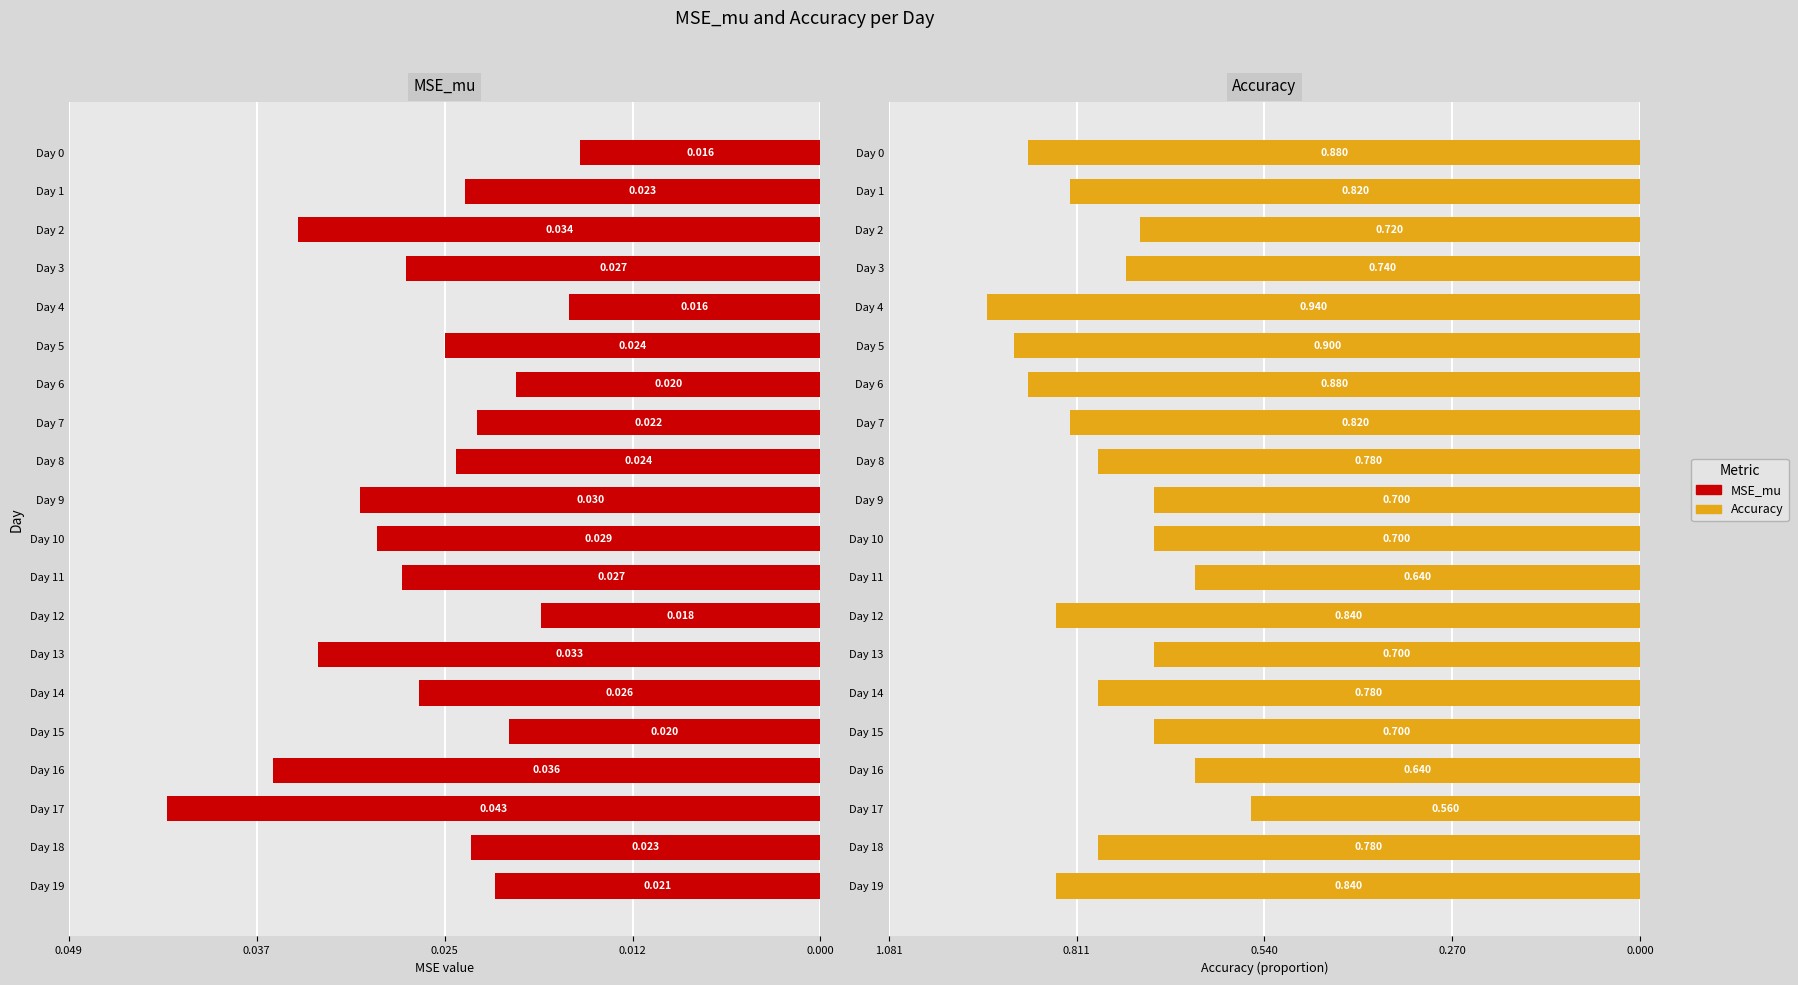

At Day 4, list the series in order from largest to smallest.

MSE_mu, Accuracy